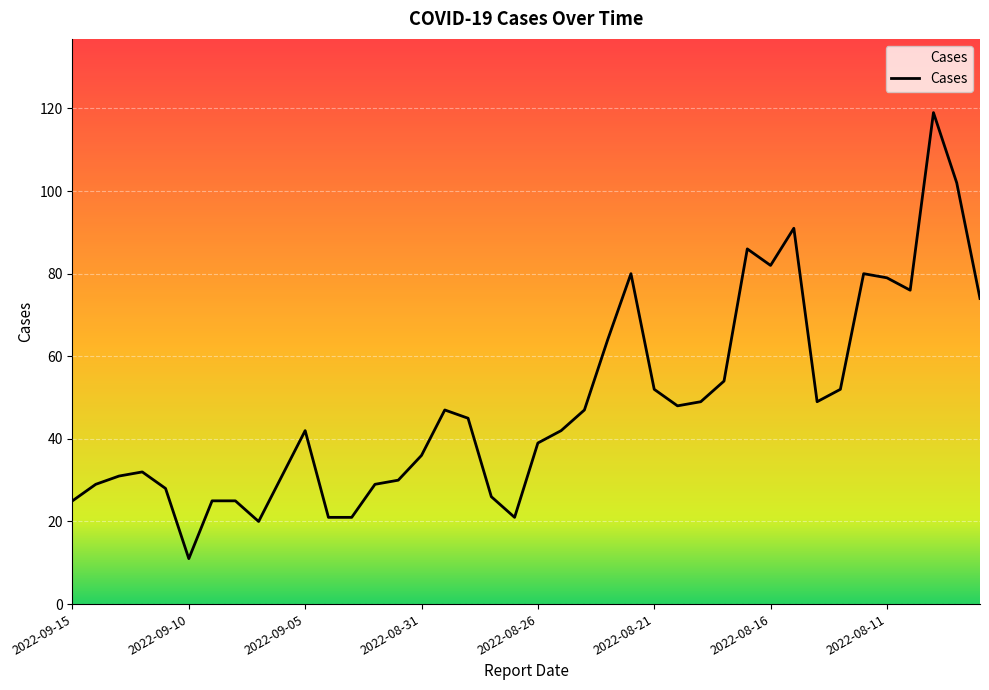

What is the smallest value displayed?

11